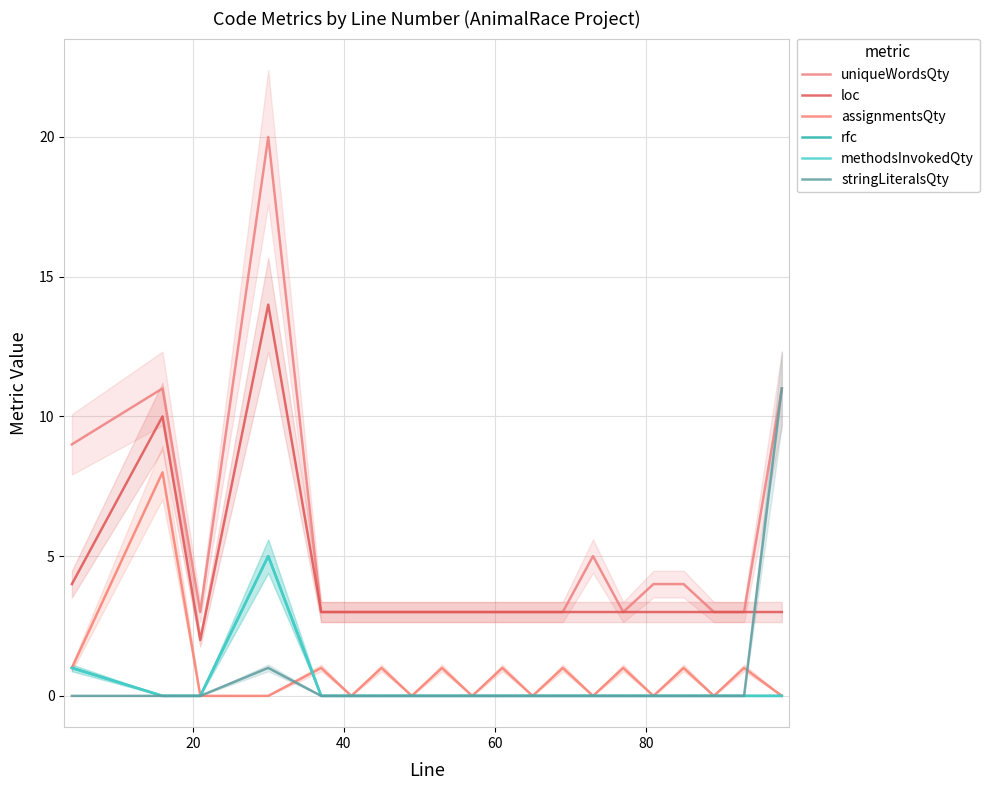

What is the difference between the maximum and minimum values in the loc series?

12